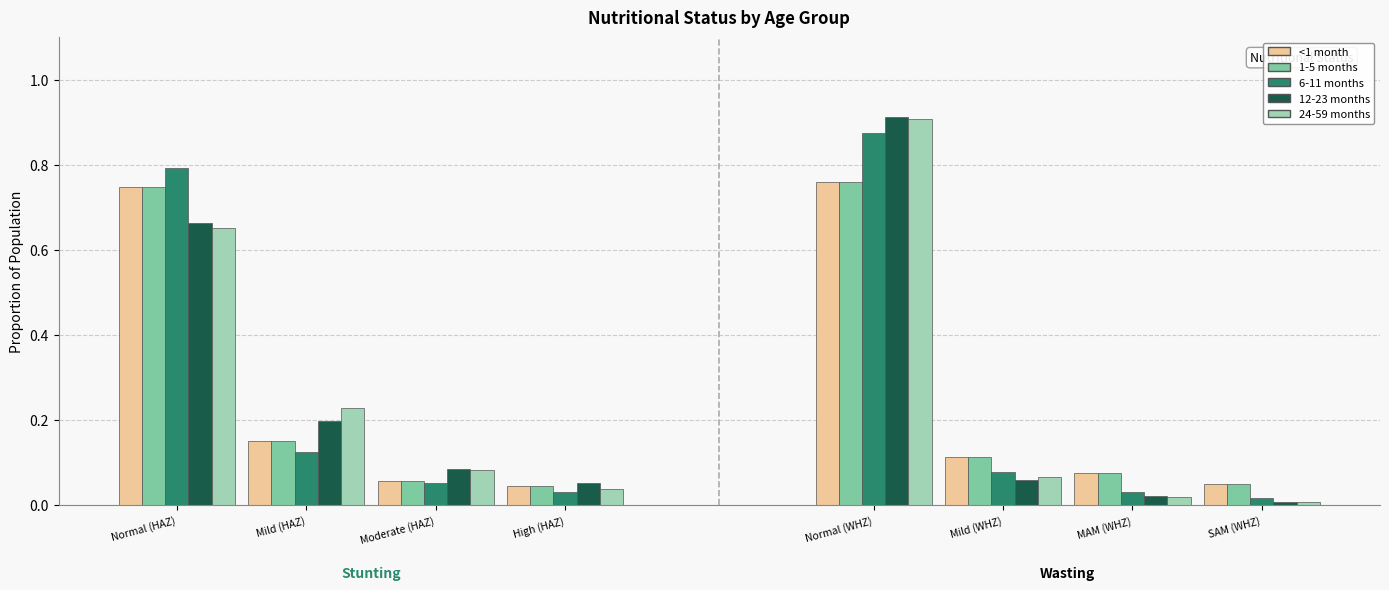

List the labels in order of 6-11 months value, largest first.

Normal (WHZ), Normal (HAZ), Mild (HAZ), Mild (WHZ), Moderate (HAZ), MAM (WHZ), High (HAZ), SAM (WHZ)